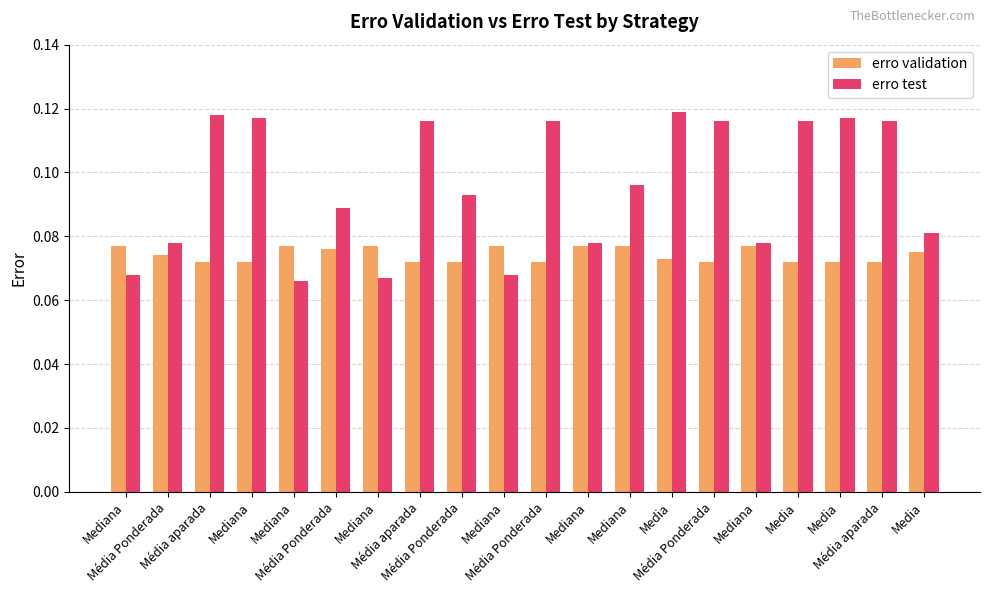

How many series are shown in this chart?

2